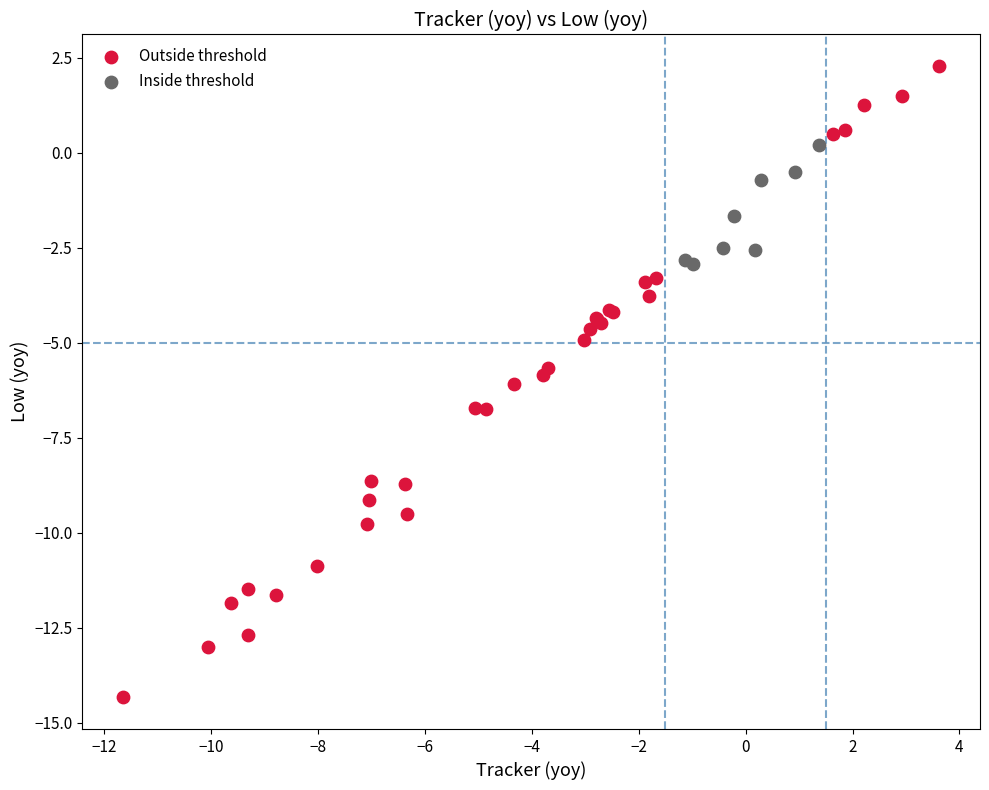

Which series reaches the maximum Y coordinate?

Outside threshold